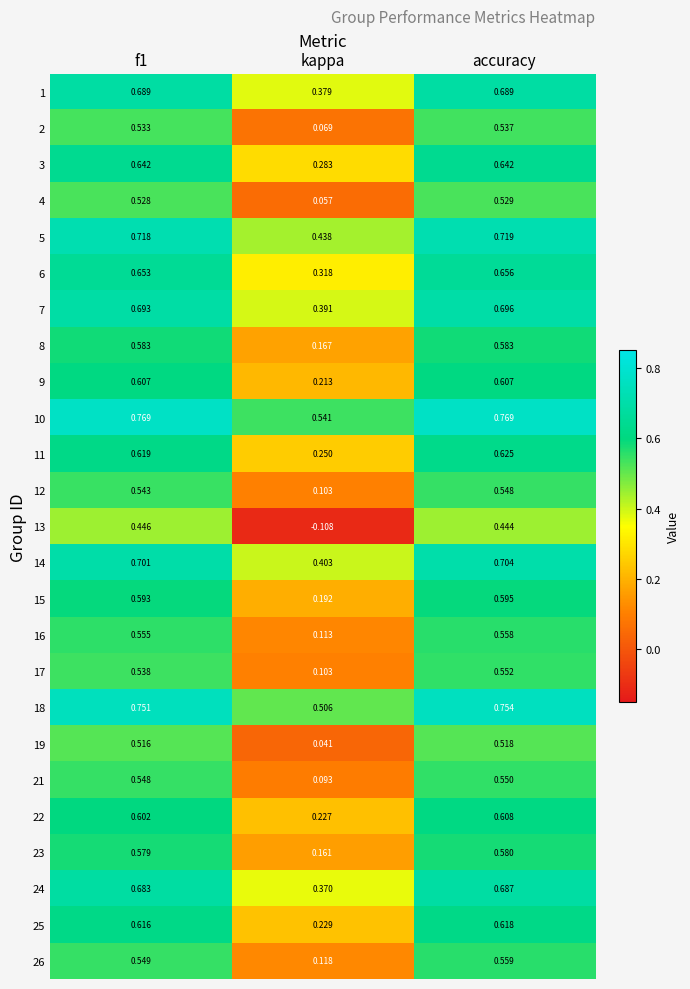

Which series has the largest total across all categories?

10